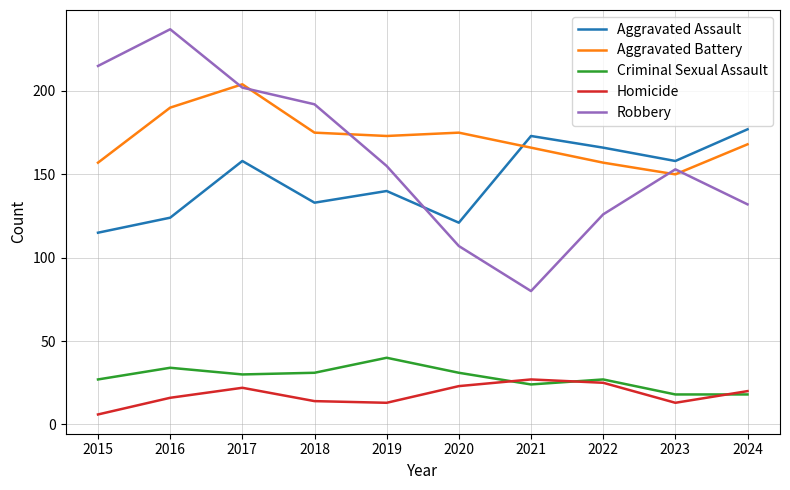

Which label corresponds to the largest value in the chart?

2016